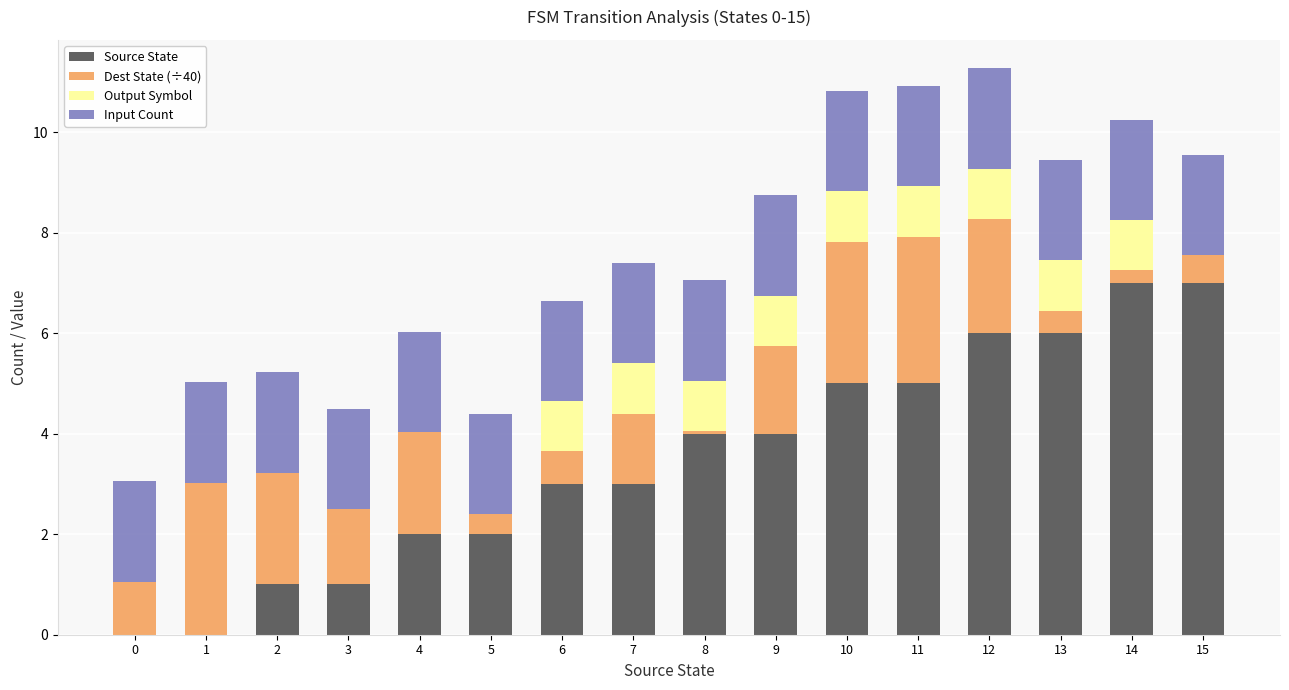

True or false: Source State has a value of 7.0 at 15.

True